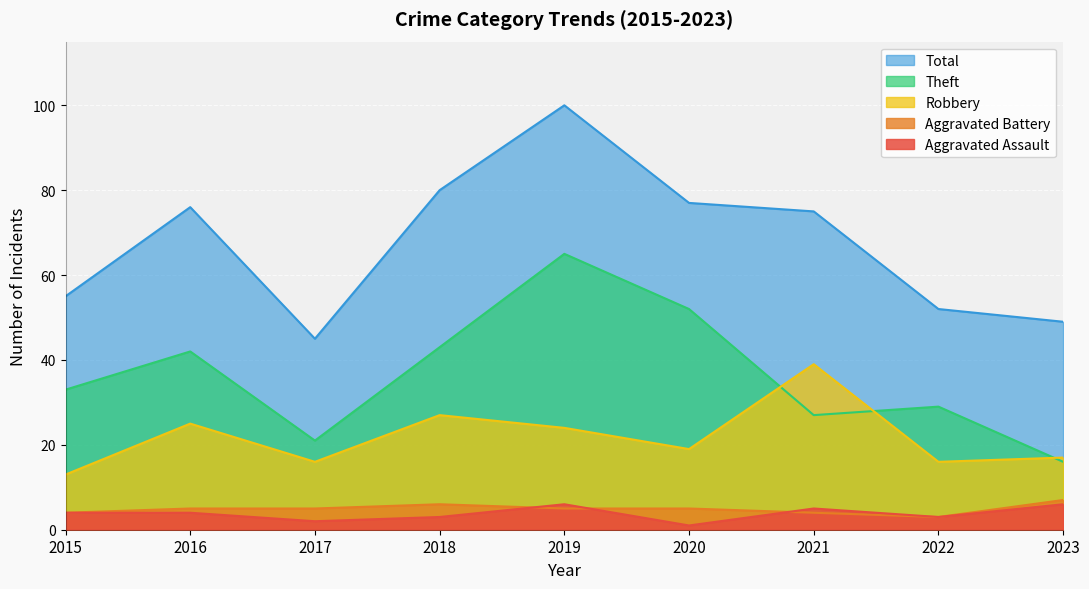

Where is the first local maximum for Aggravated Assault?

2019